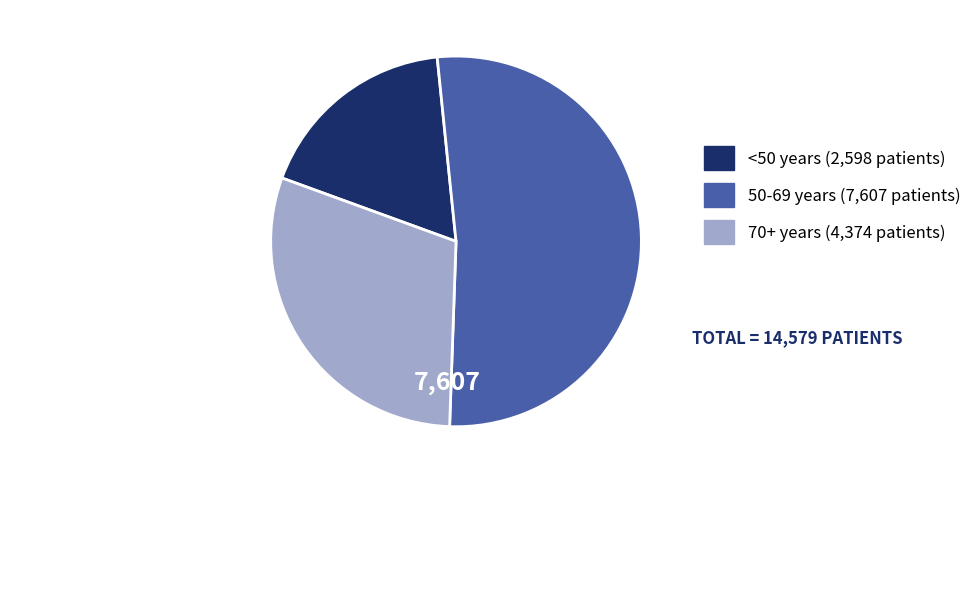

Is there a majority slice in this chart?

Yes